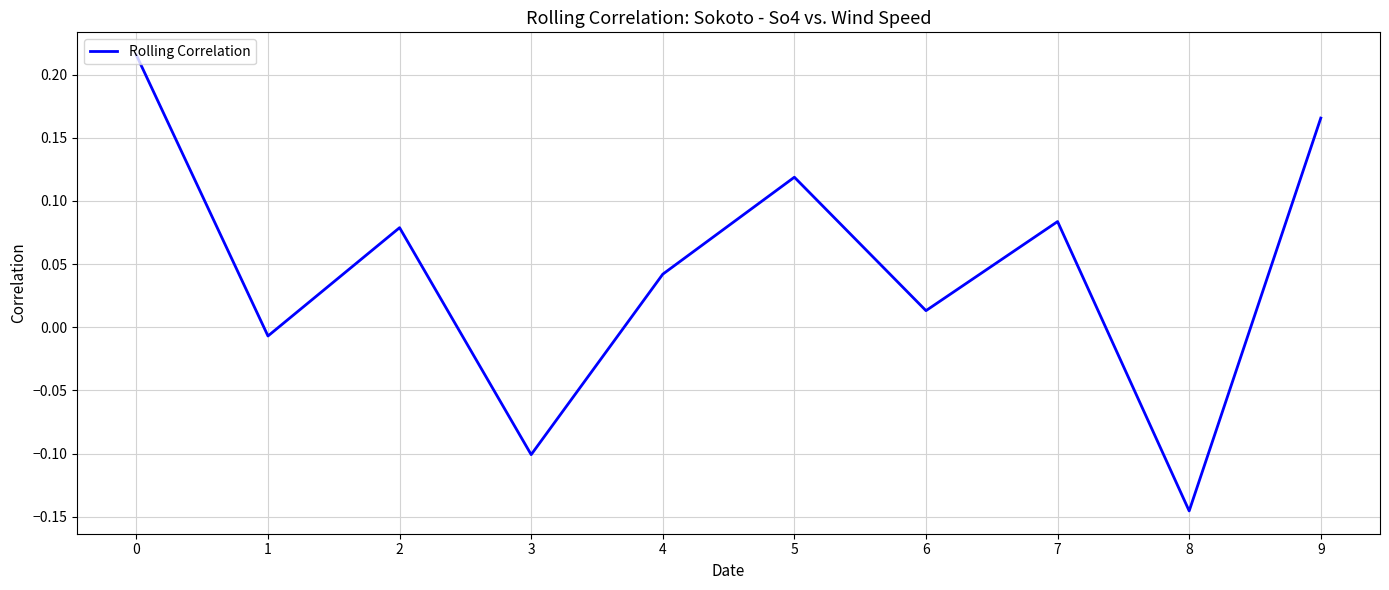

Between 5 and 7, which is larger?

5